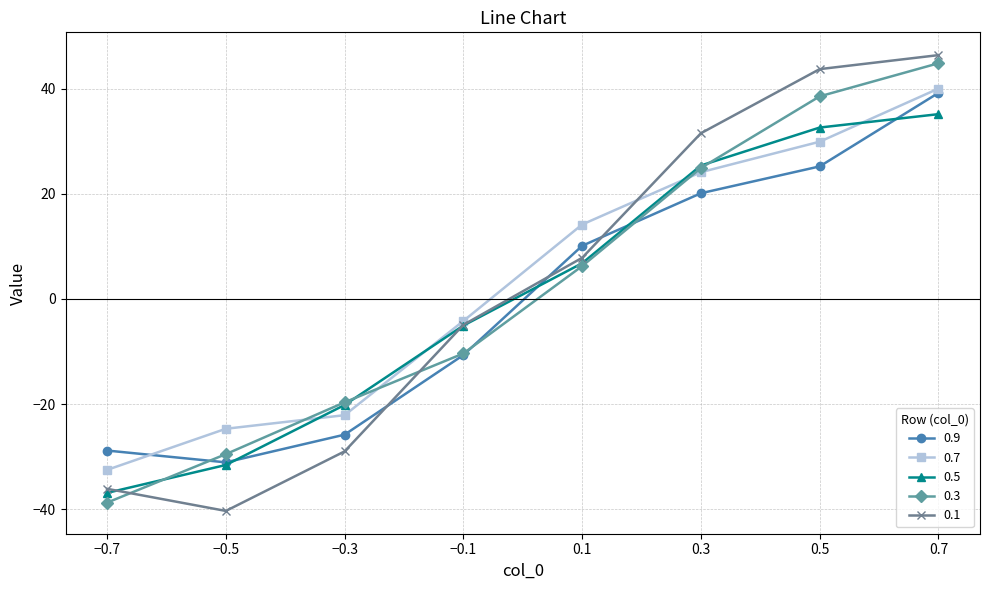

What is the difference between the second highest and minimum values in the 0.1 series?

84.0